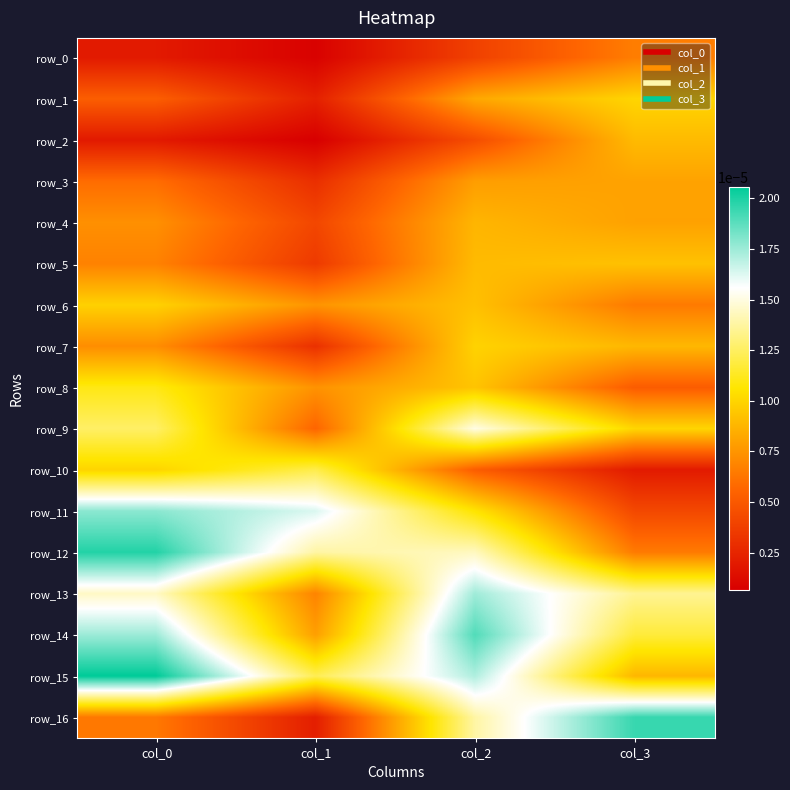

Rank the categories by row_5 value from highest to lowest.

col_3, col_2, col_0, col_1